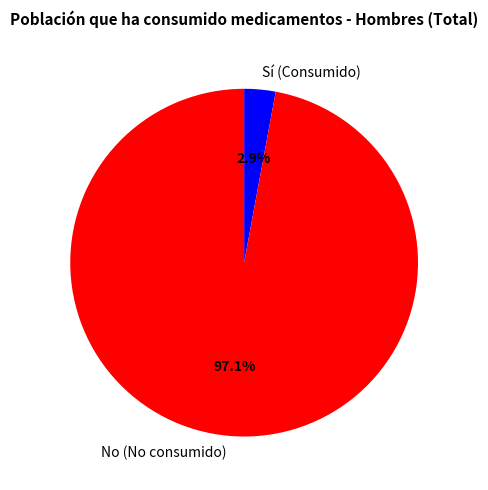

Does Sí (Consumido) represent more than half of the total?

No